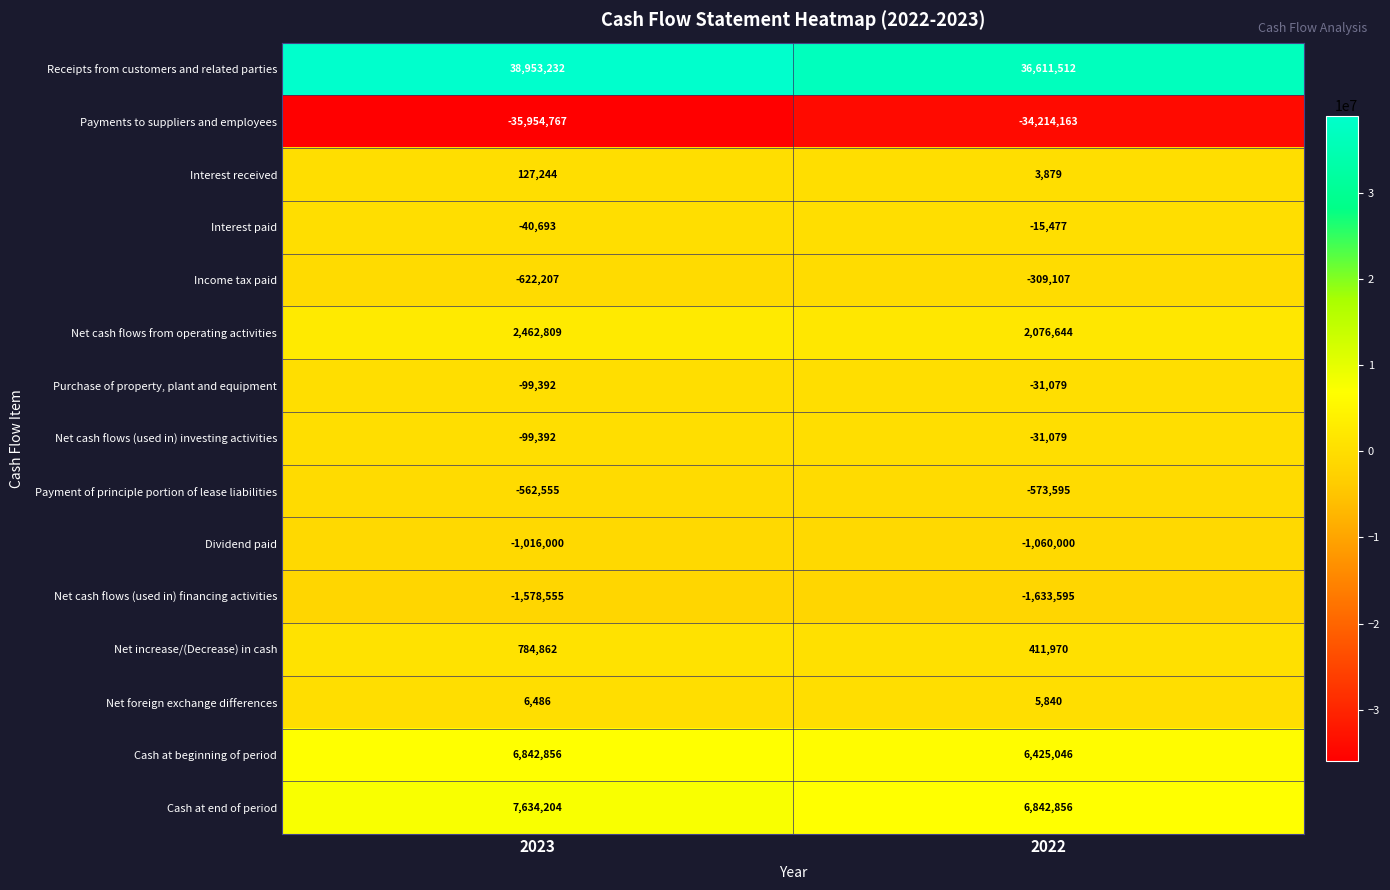

Rank the categories by Receipts from customers and related parties value from highest to lowest.

2023, 2022